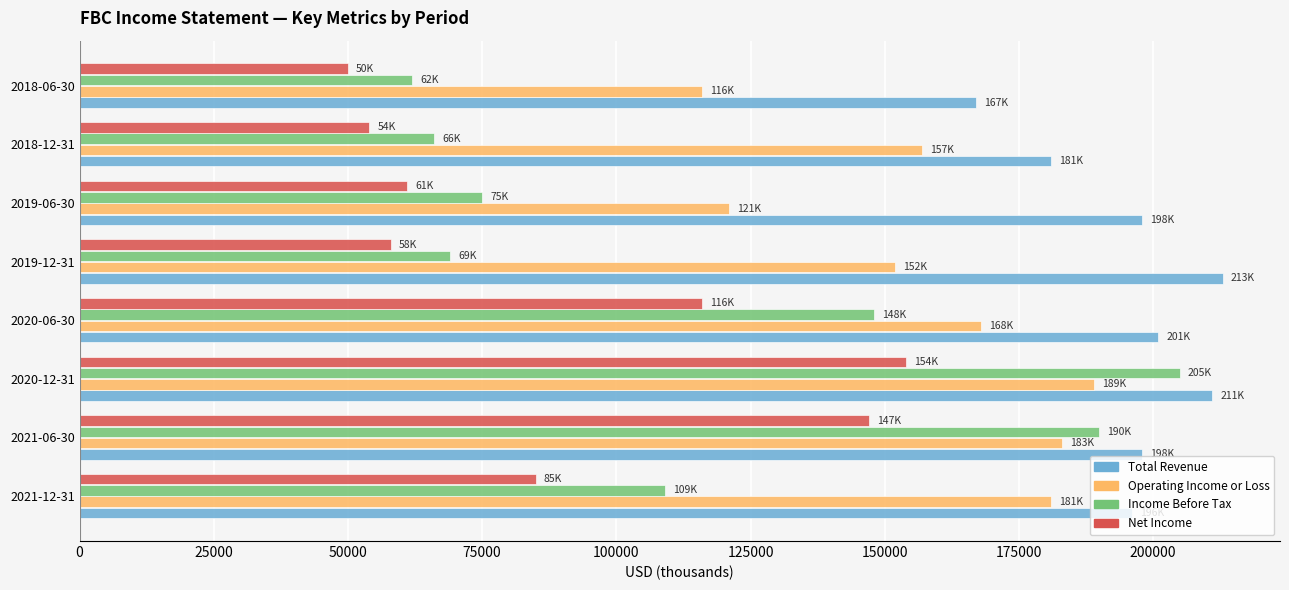

How many categories are shown in the chart?

8